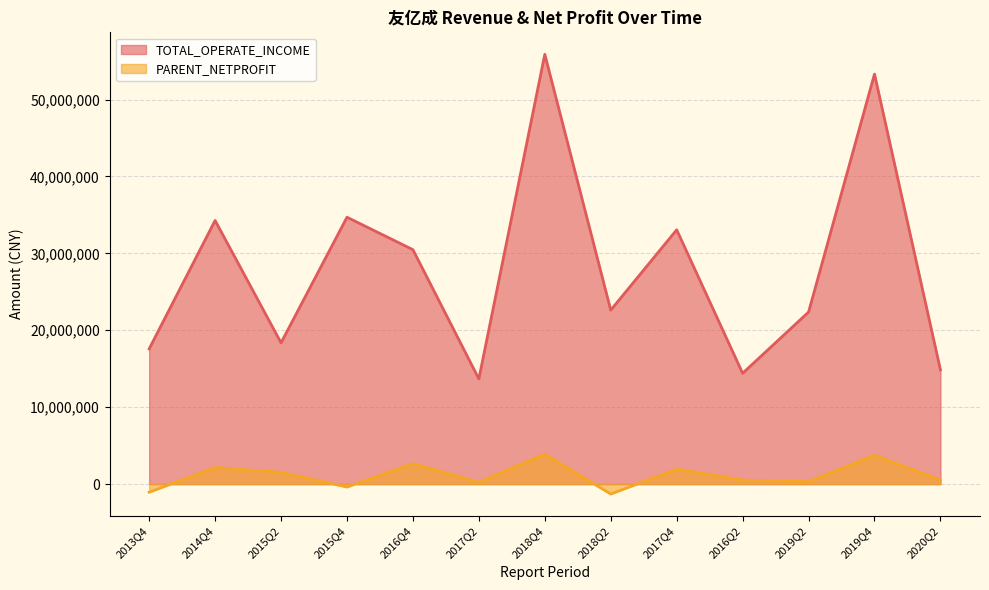

True or false: PARENT_NETPROFIT and TOTAL_OPERATE_INCOME cross at least once.

False